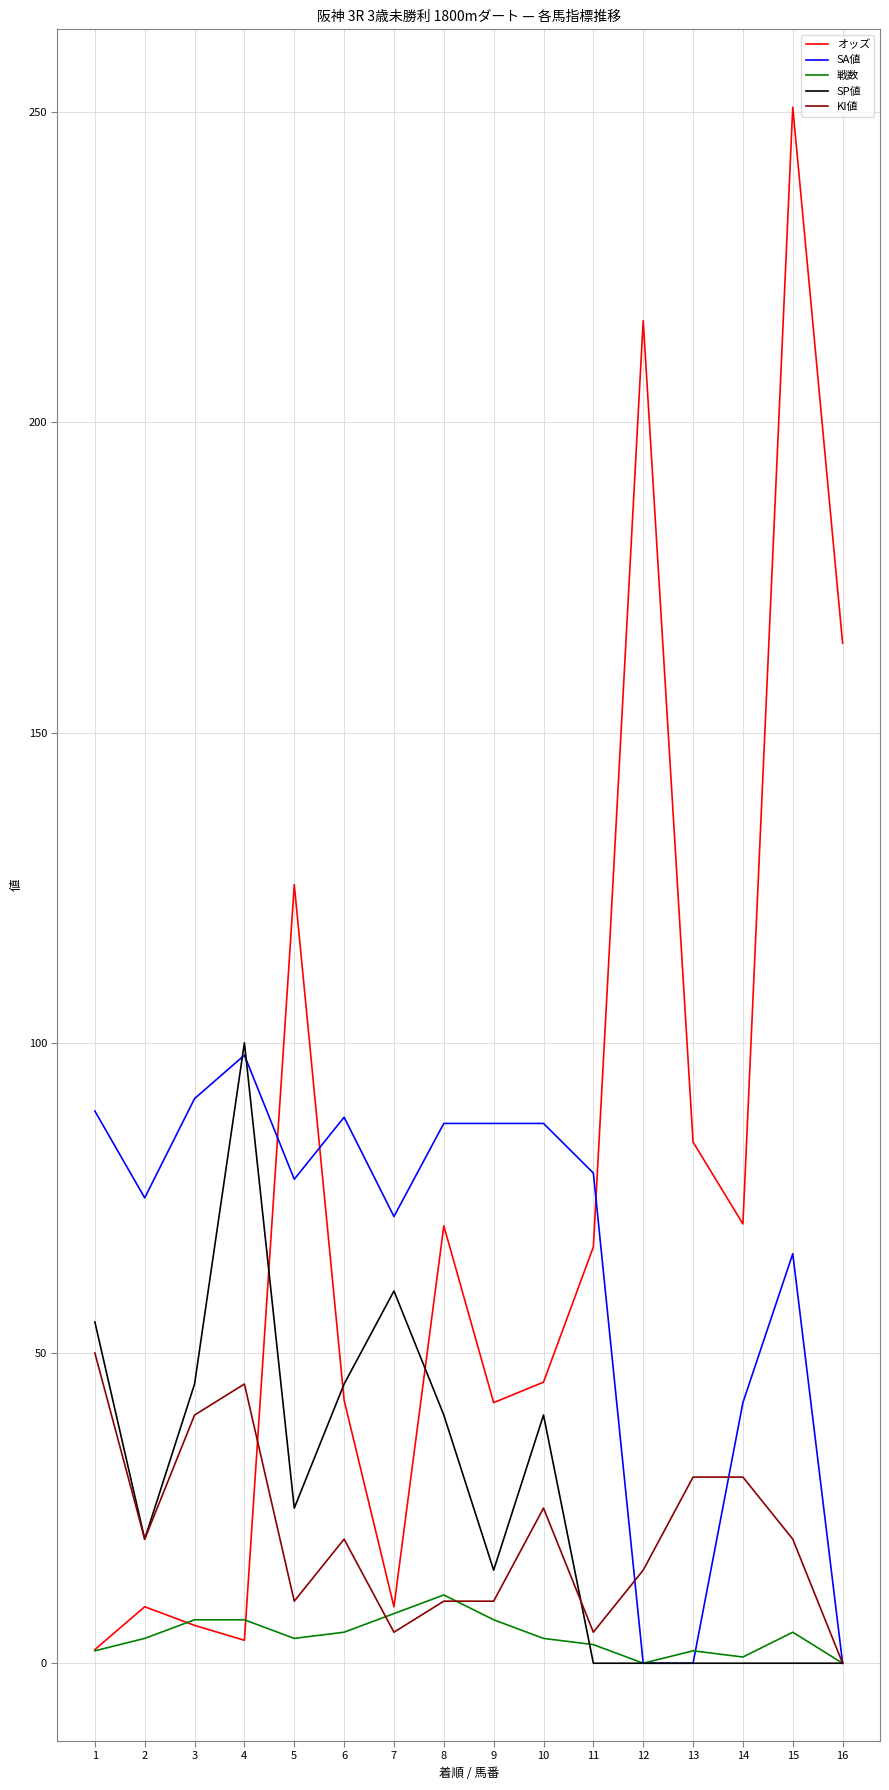

The value of SA値 at 14 is 42.0. True or false?

True